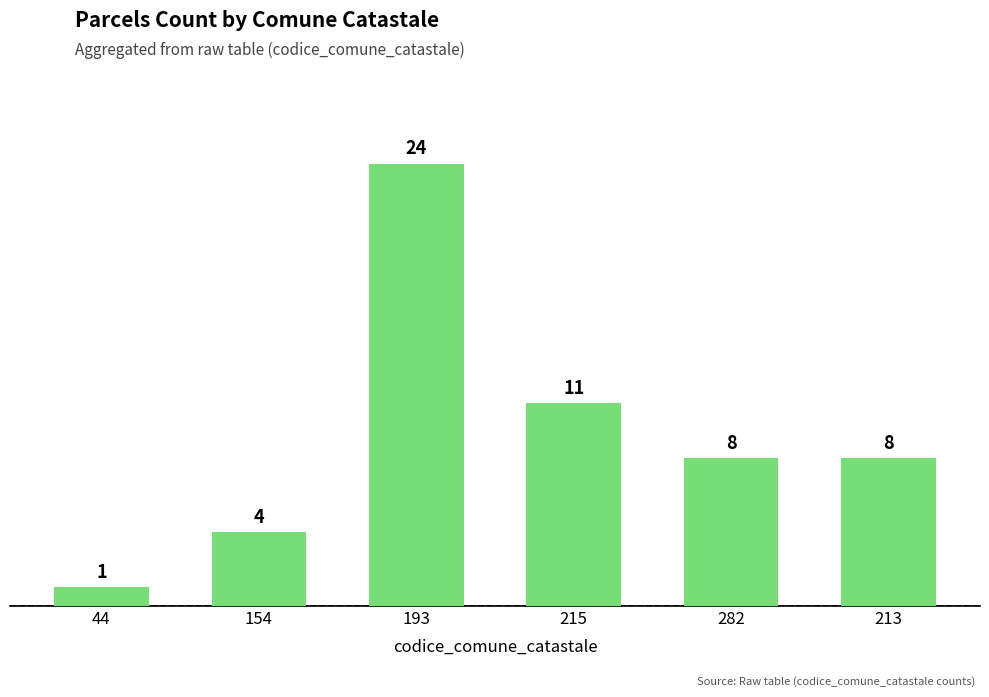

Are the bars horizontal?

No